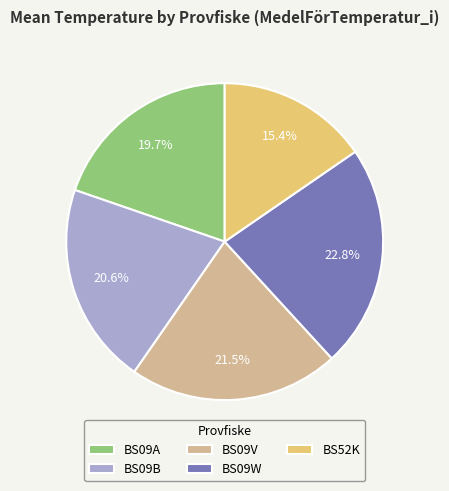

Is it true that BS09A is 20% of the pie?

True